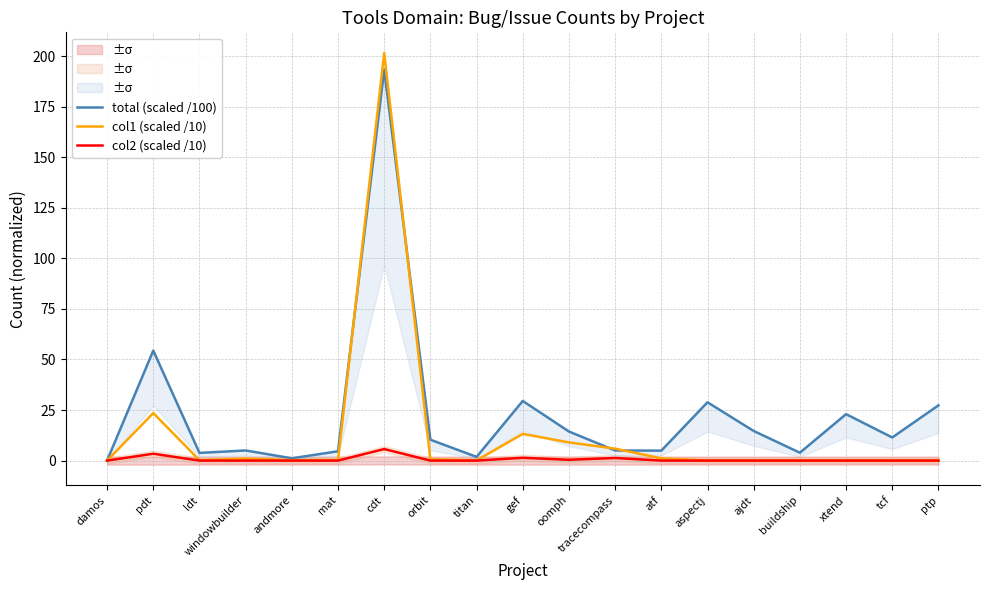

The col1 (scaled /10) series shows 0.2 at ldt. True or false?

True